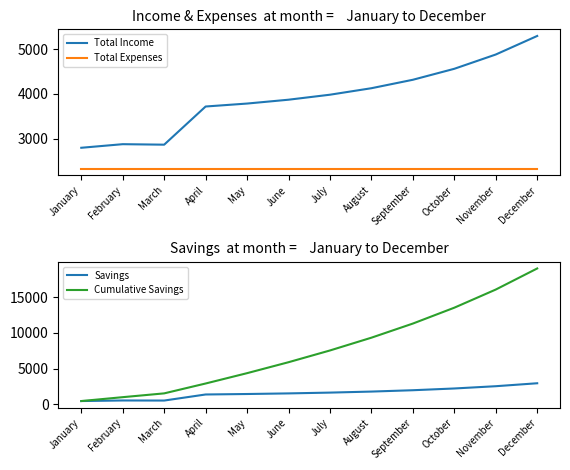

Rank the categories by Total Expenses value from highest to lowest.

January, February, March, April, May, June, July, August, September, October, November, December